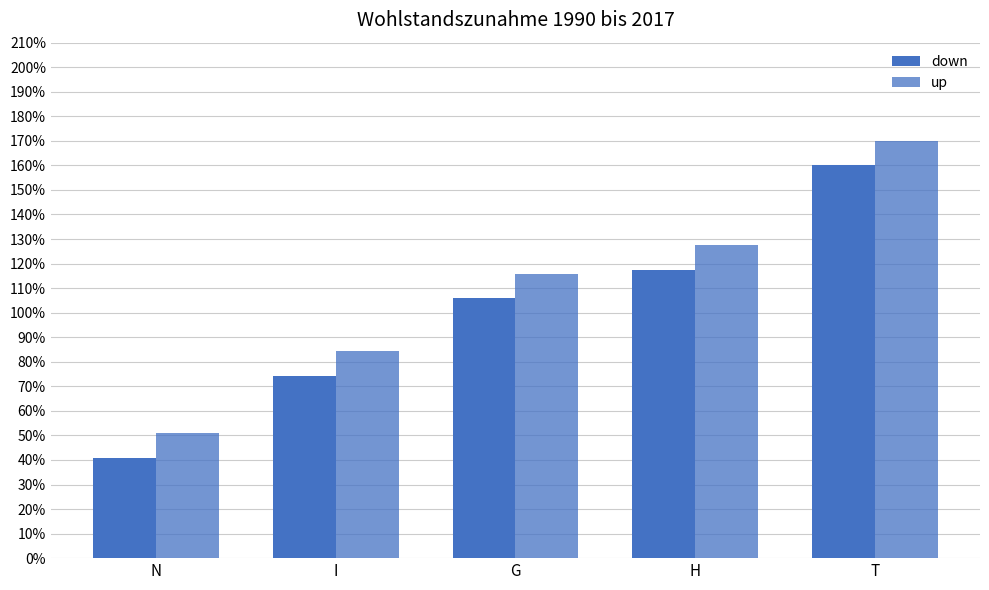

Are the bars horizontal?

No